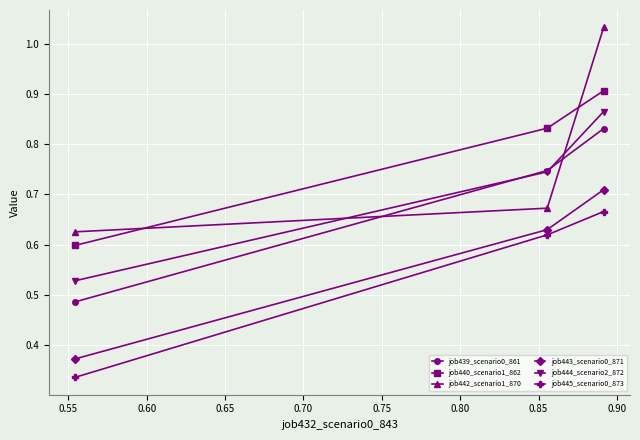

Count the job444_scenario2_872 values in the range 0 to 1.

3